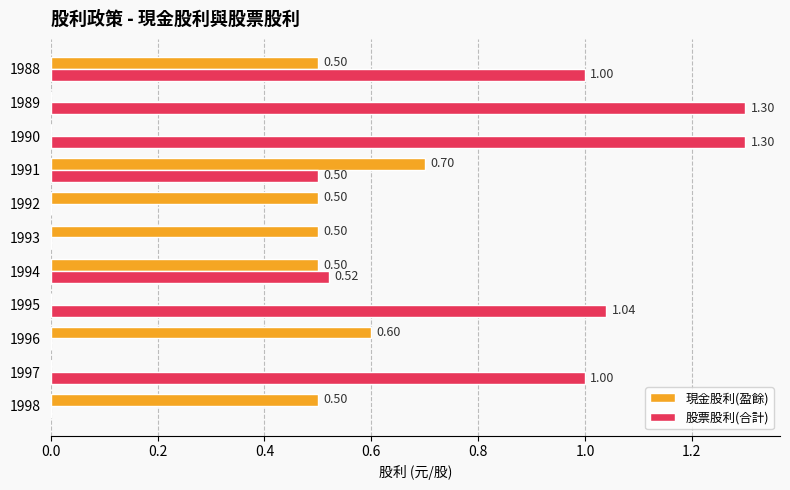

At which category is the sum across all series the highest?

1988